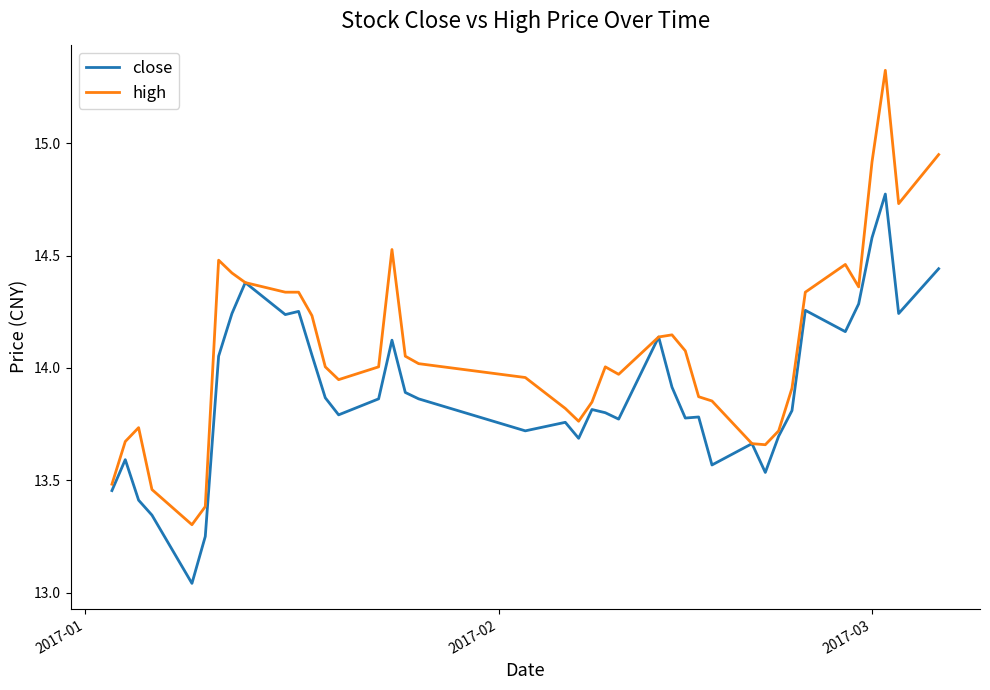

Which series has the largest total across all categories?

high